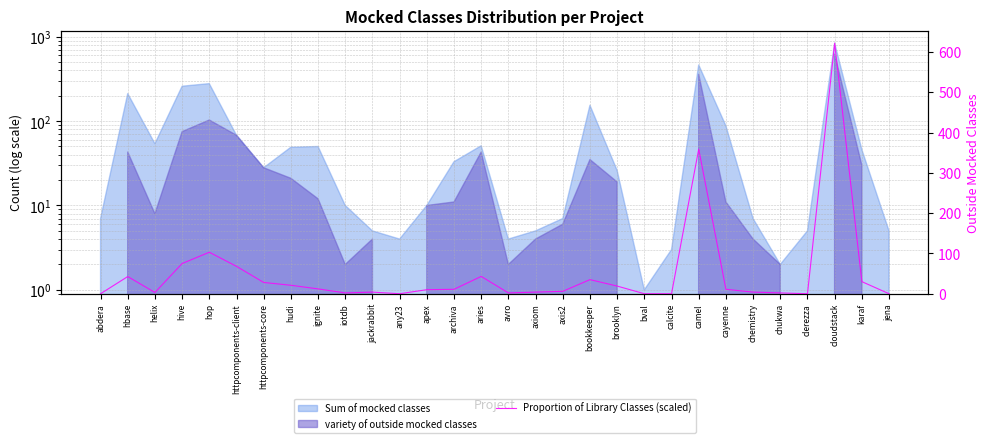

Where is the data nearest to the value 311?

camel